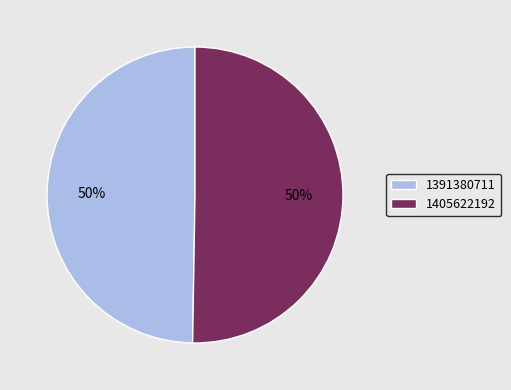

Which category accounts for the majority?

1405622192